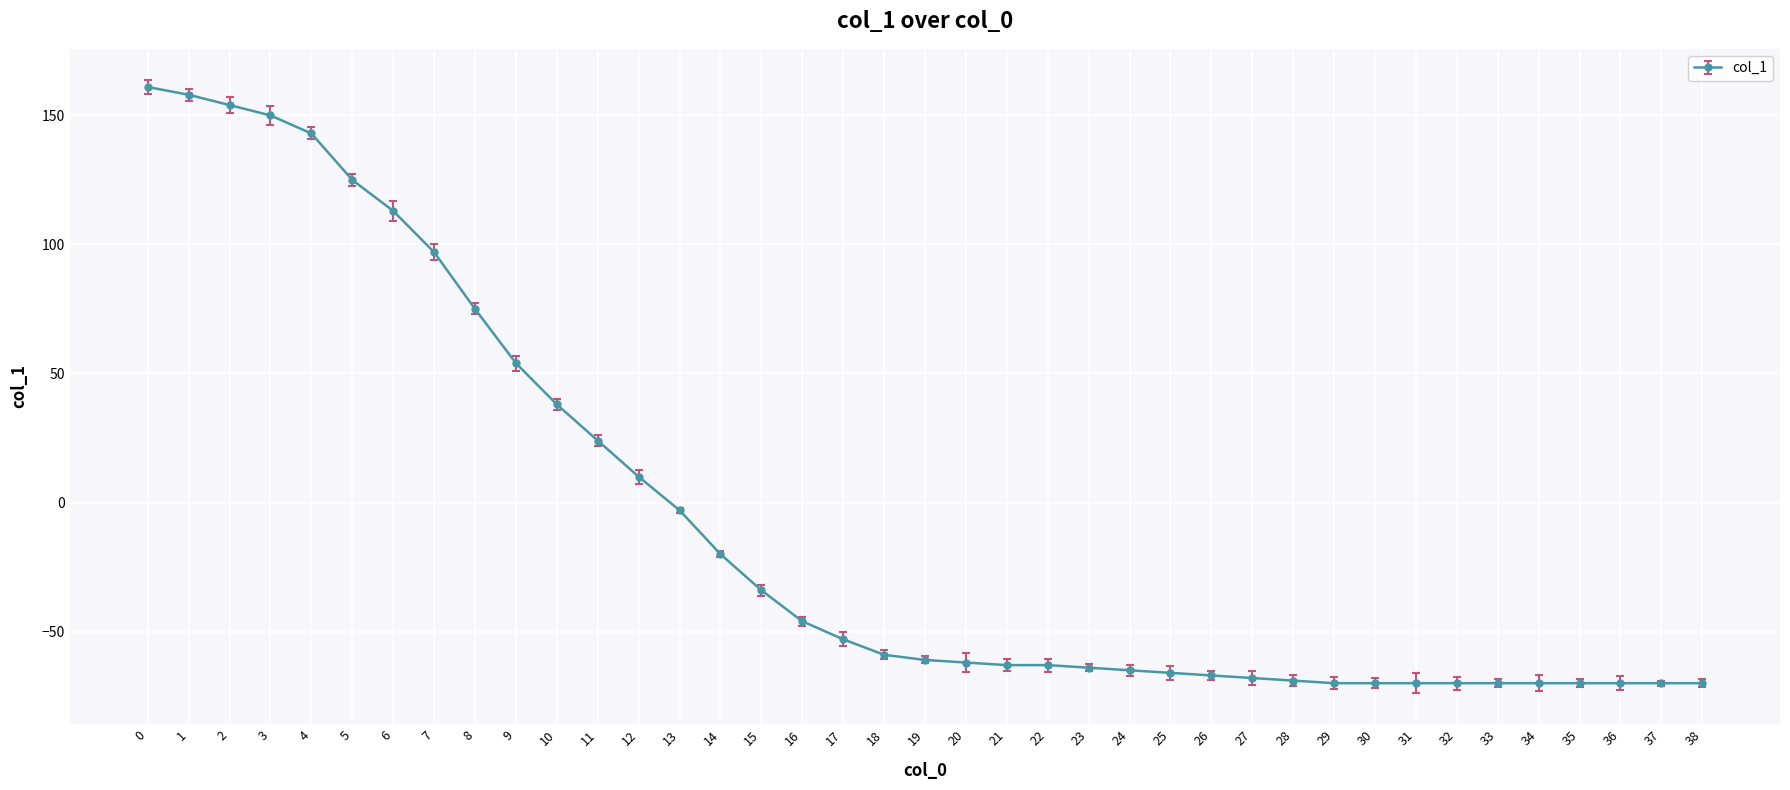

What is the value of the 19th point from the left?

-59